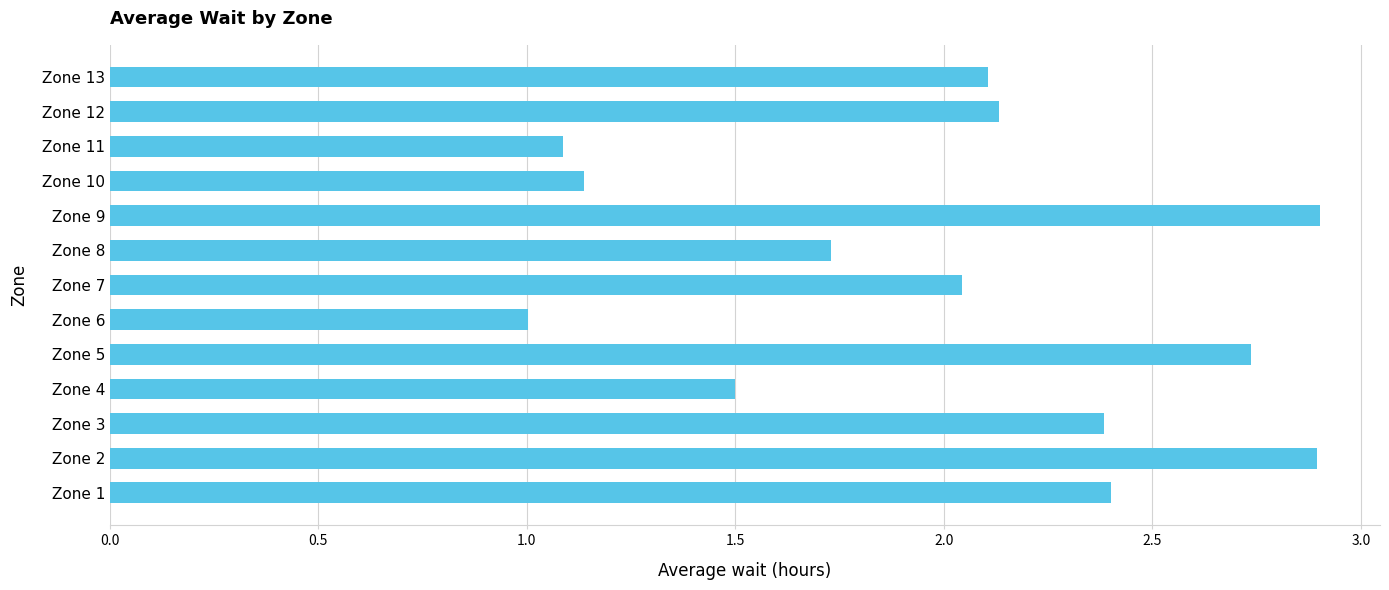

Is it true that the value at Zone 3 is 2.4?

True